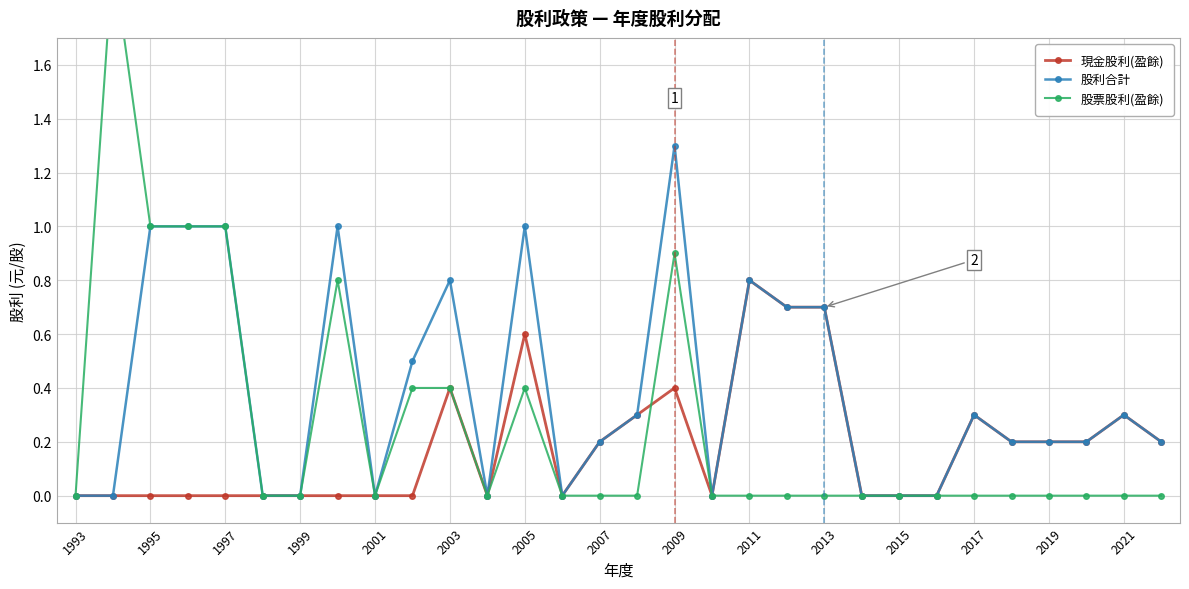

What is the sum of all 現金股利(盈餘) values?

5.5